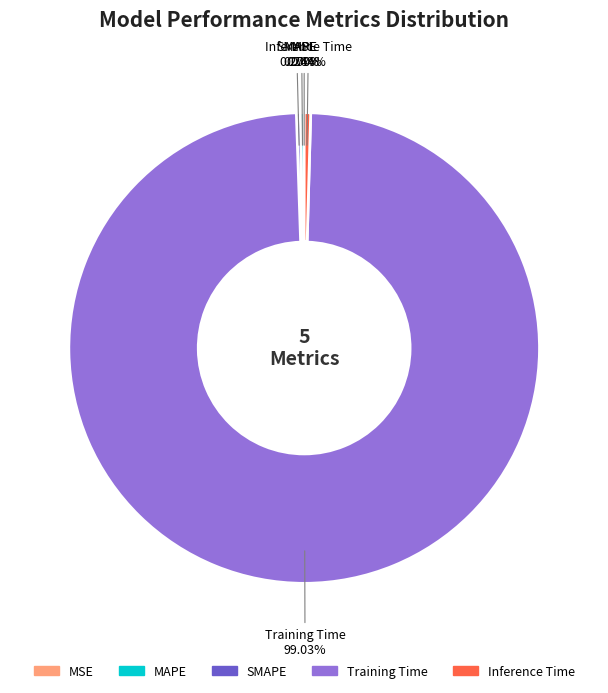

What is the total percentage of Inference Time and Training Time?

99.5%